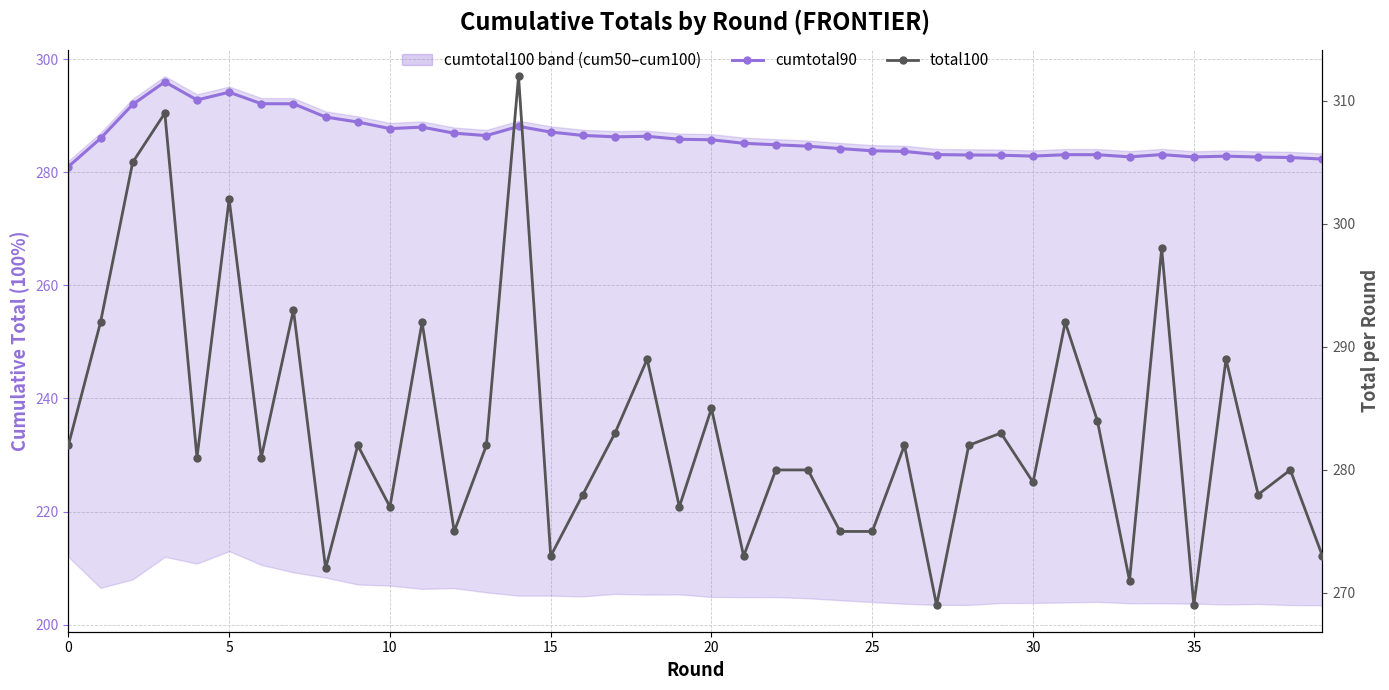

Rank the series by their maximum value, from lowest to highest.

cumtotal90, total100